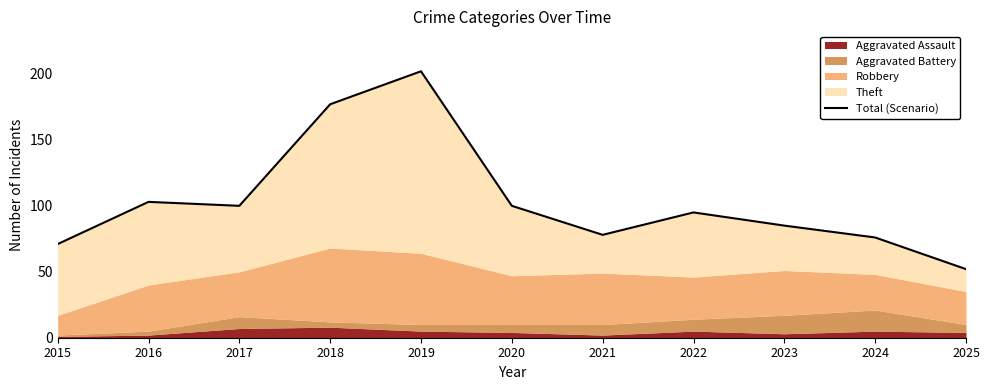

What is the sum of the values at 2018 and 2024?

253